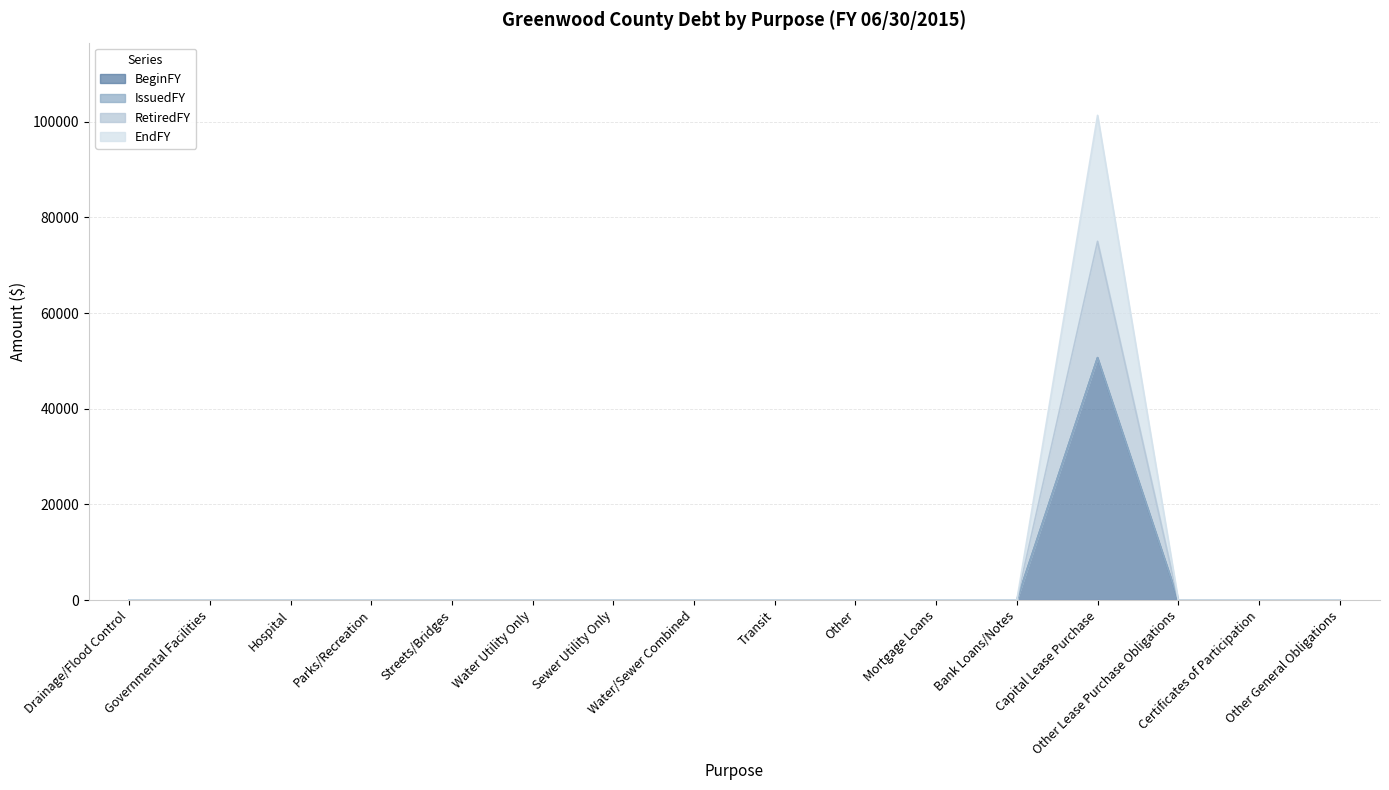

Which series has the largest total across all categories?

EndFY